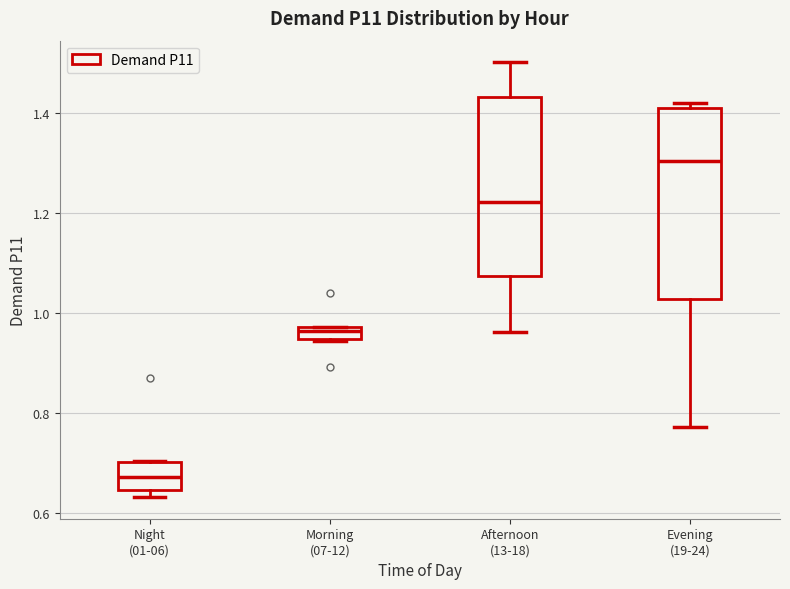

Comparing the boxes themselves (not the whiskers), which one is the tallest?

Evening (19-24)